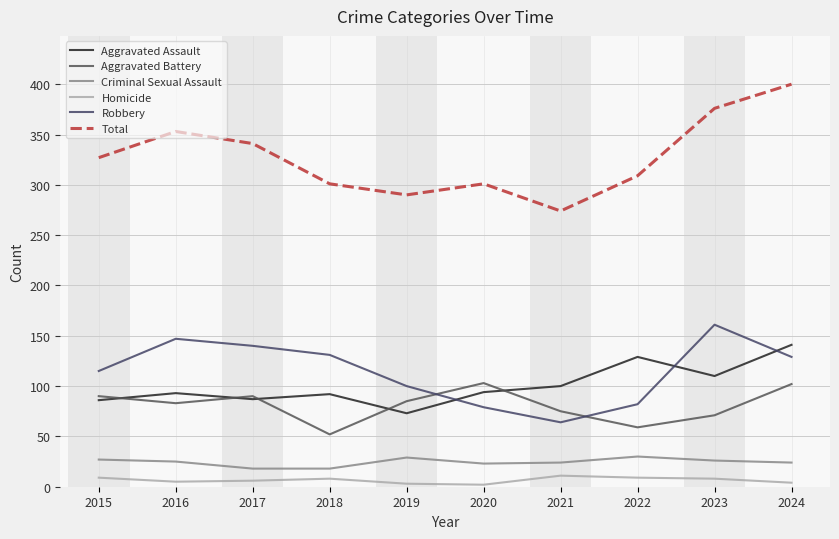

How many lines are shown in the chart?

6